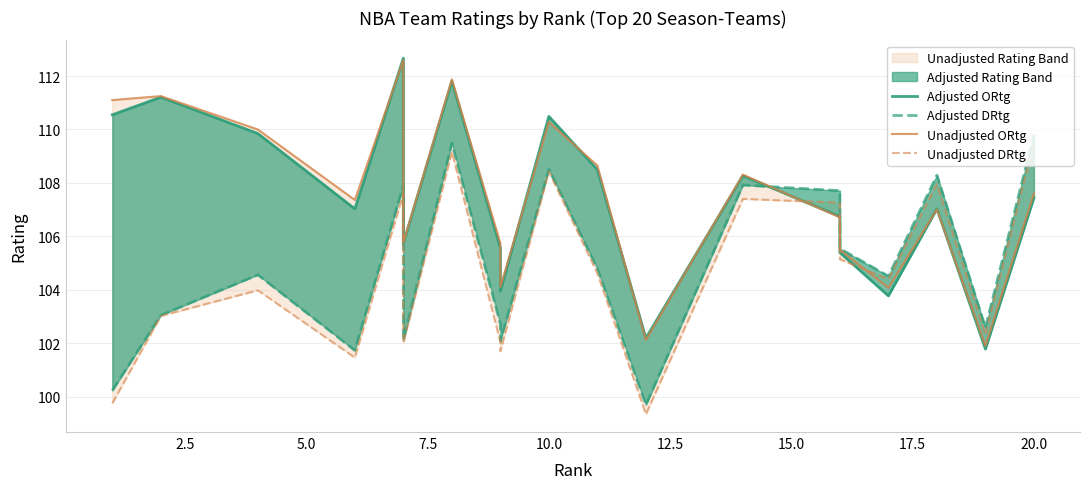

What is the sum of all Unadjusted ORtg values?

2150.3